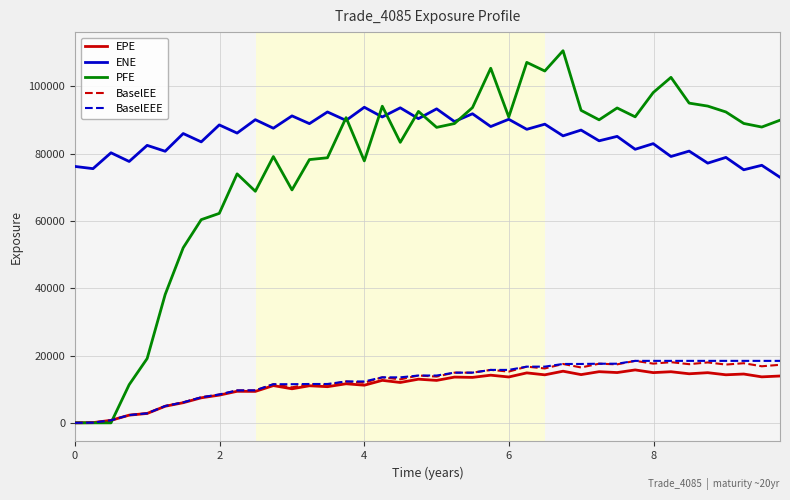

Which series has the widest spread of values?

PFE